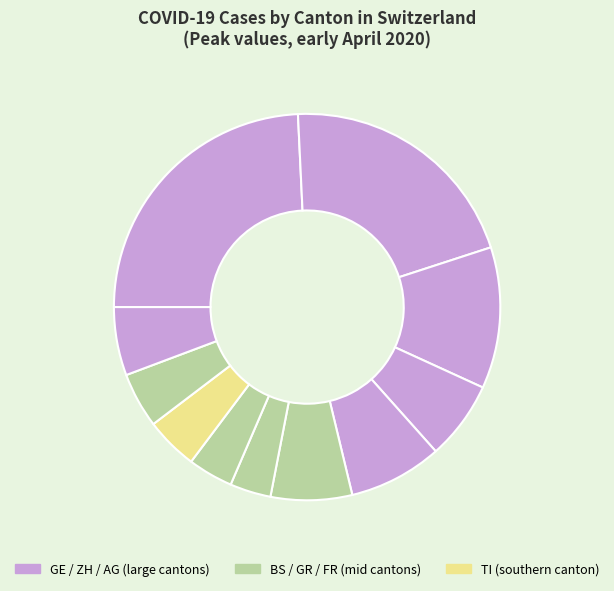

How many segments does this pie chart have?

11